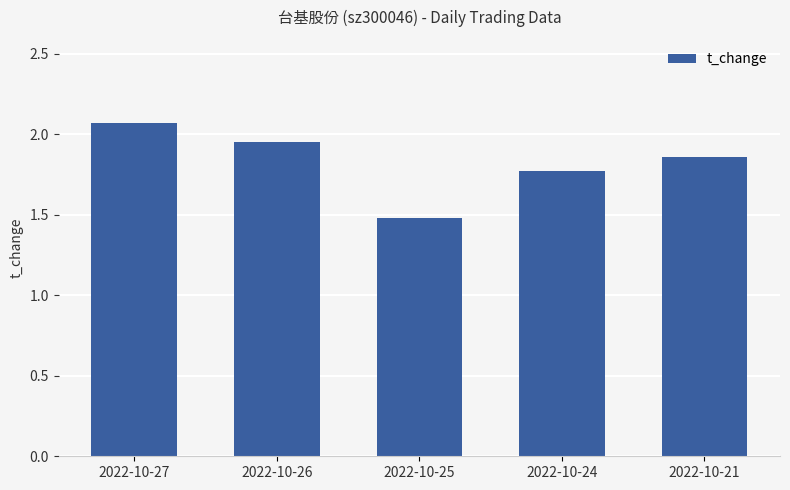

Rank the categories by value from lowest to highest.

2022-10-25, 2022-10-24, 2022-10-21, 2022-10-26, 2022-10-27